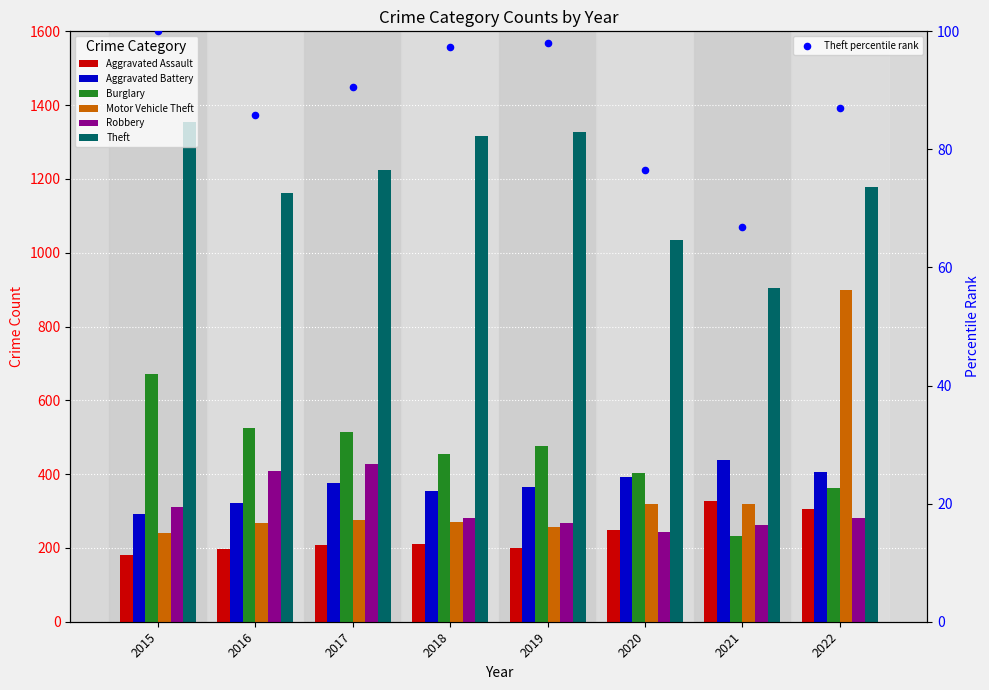

Which series has the widest spread of Y values?

Motor Vehicle Theft